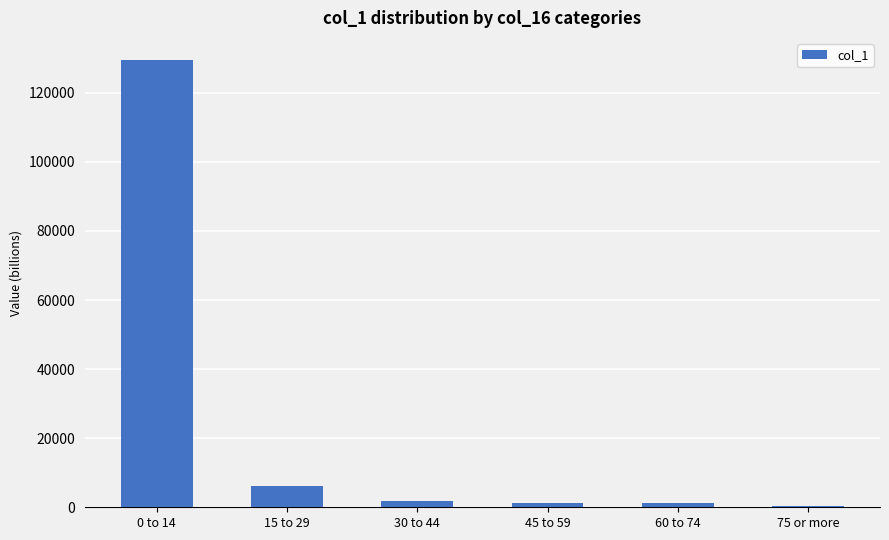

Where is the data nearest to the value 64946?

15 to 29